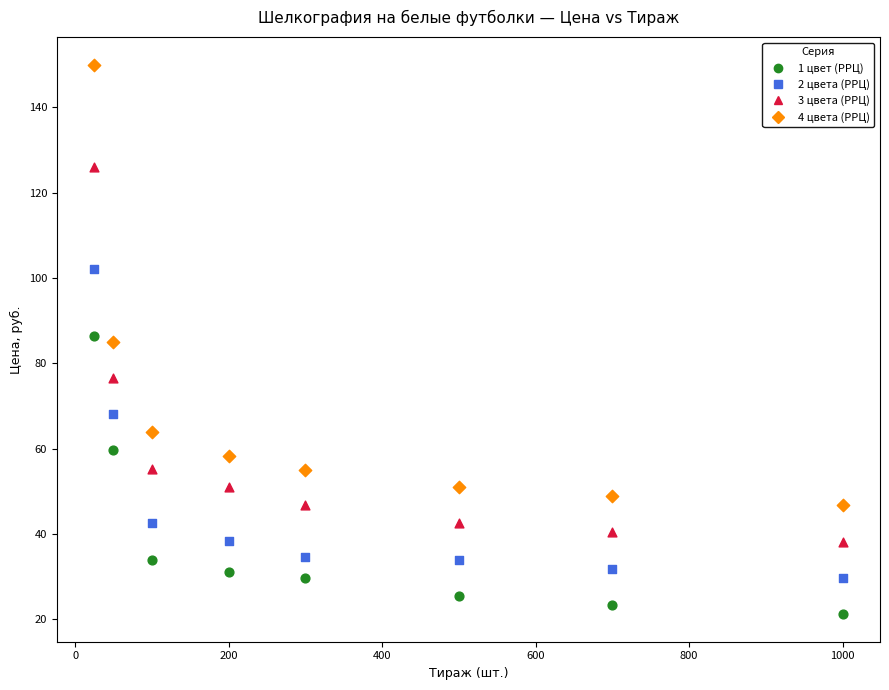

Which series reaches the minimum Y coordinate?

1 цвет (РРЦ)